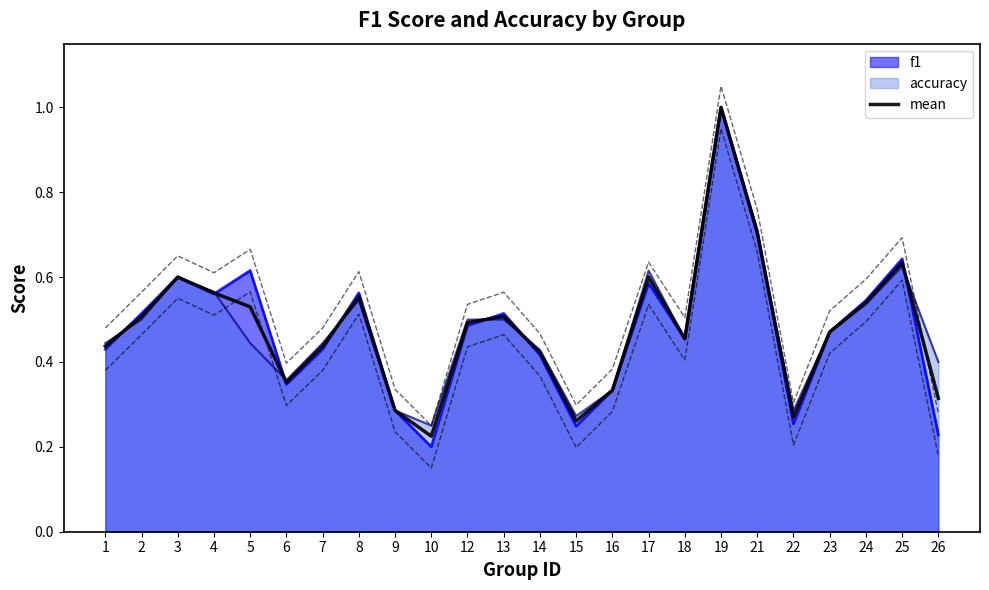

Reading right to left, extract all data points from this chart.

26=0.3	25=0.6	24=0.5	23=0.5	22=0.3	21=0.7	19=1.0	18=0.5	17=0.6	16=0.3	15=0.3	14=0.4	13=0.5	12=0.5	10=0.2	9=0.3	8=0.6	7=0.4	6=0.4	5=0.5	4=0.6	3=0.6	2=0.5	1=0.4